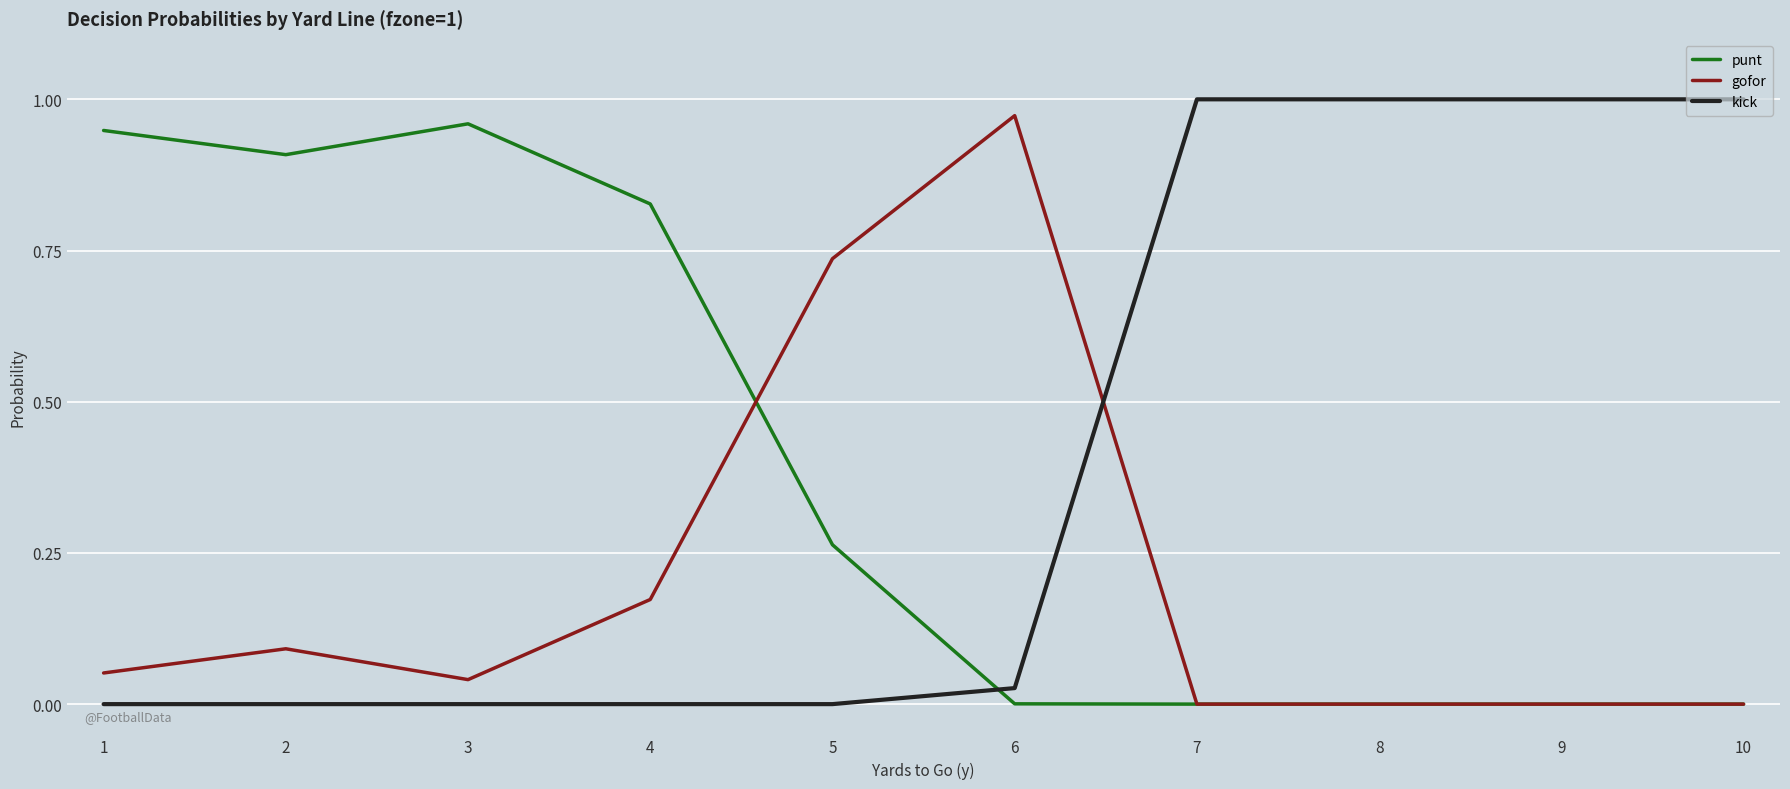

Which series changed the most between 5 and 7?

kick